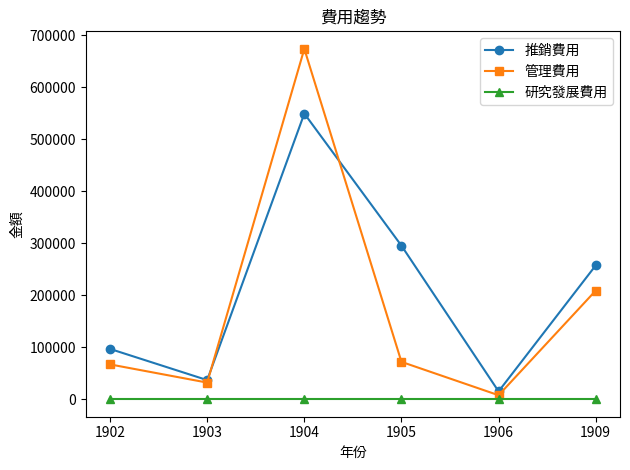

The 管理費用 series shows 31929 at 1903. True or false?

True